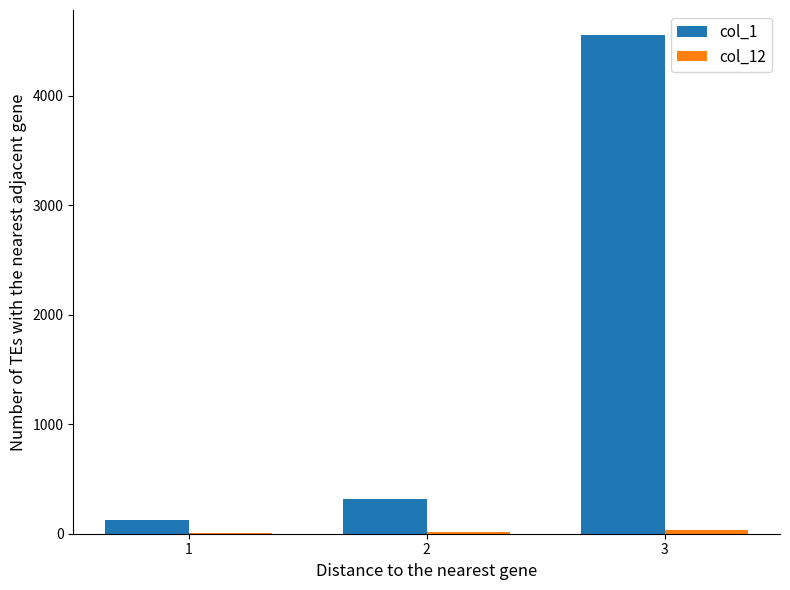

At which category is the sum across all series the highest?

3